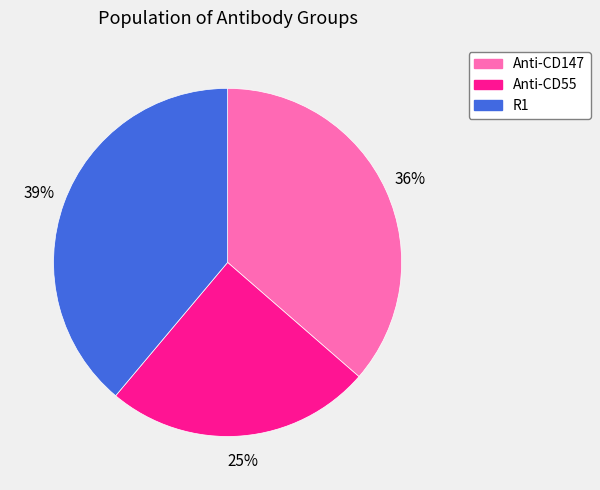

To the nearest percent, what is the difference between the largest and smallest slice percentages?

14%